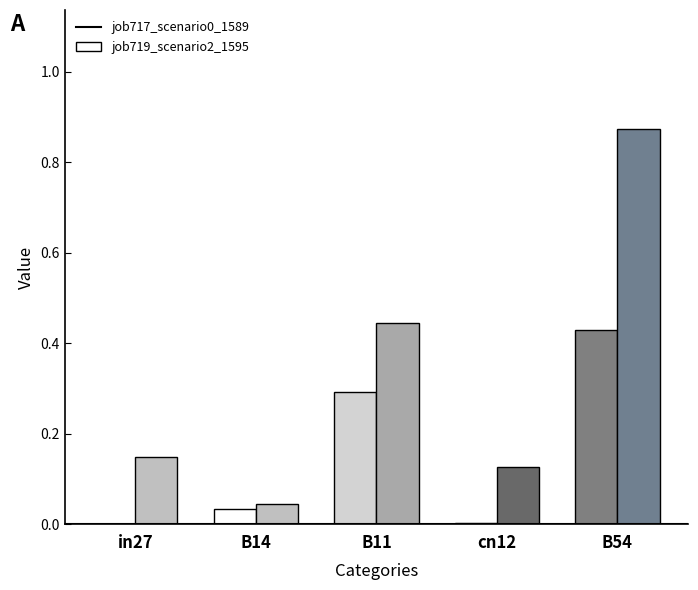

At which category does the chart reach its peak across all series?

B54